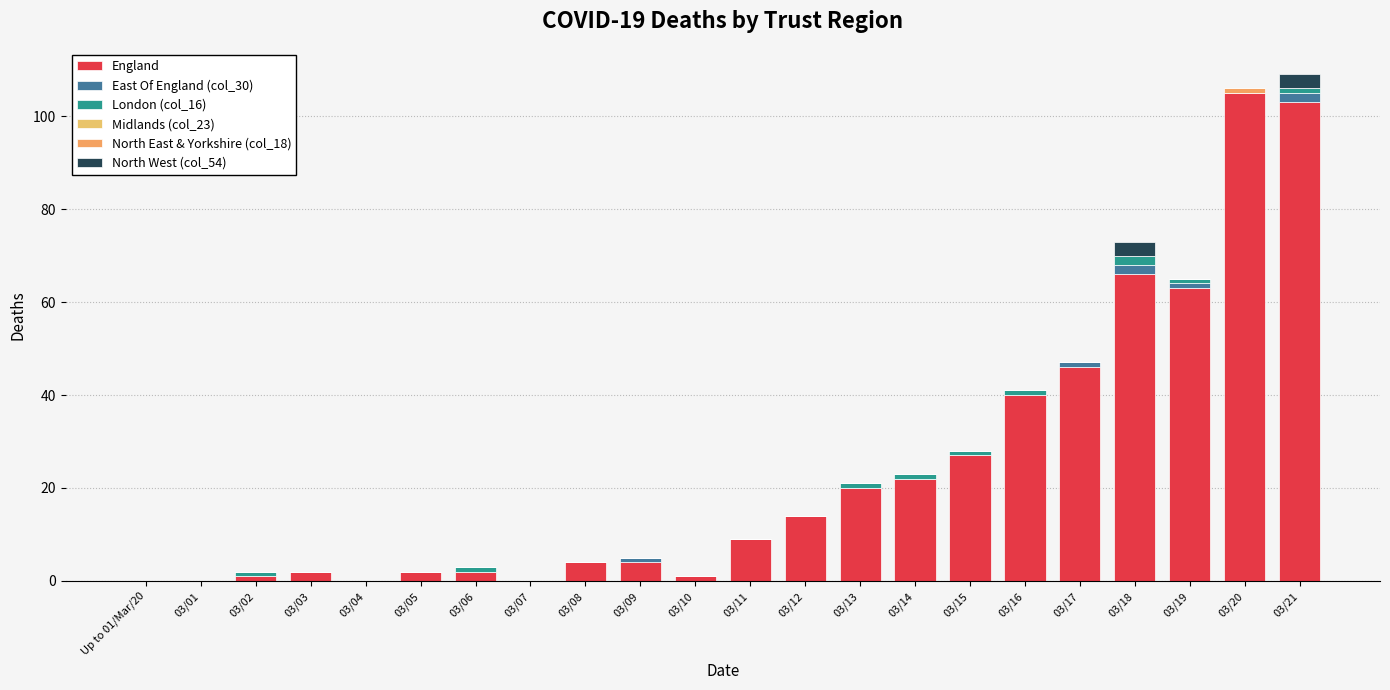

Between 03/02 and 03/19, which is larger?

03/19